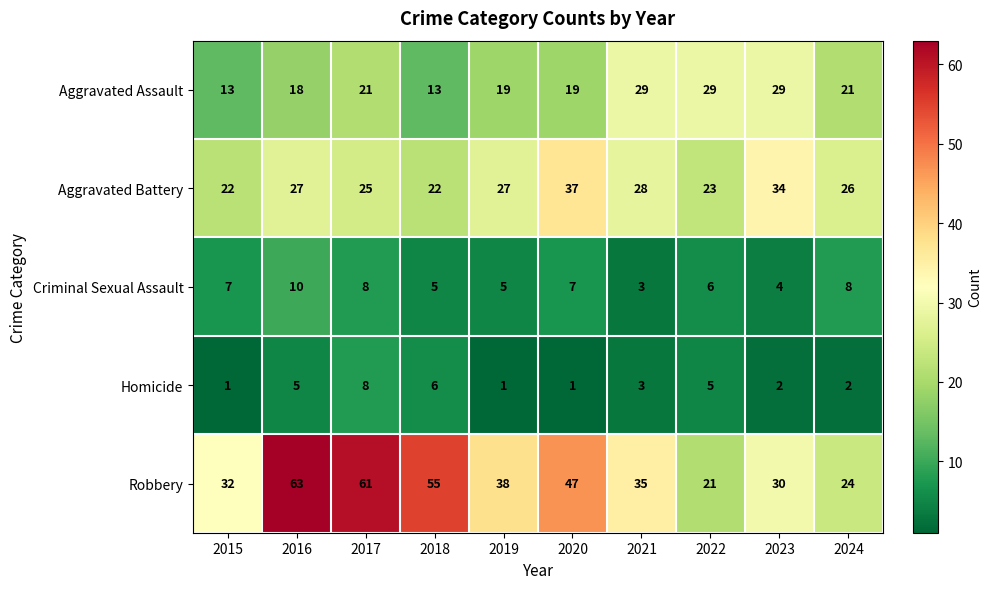

How many values in the Homicide series are below 3?

5